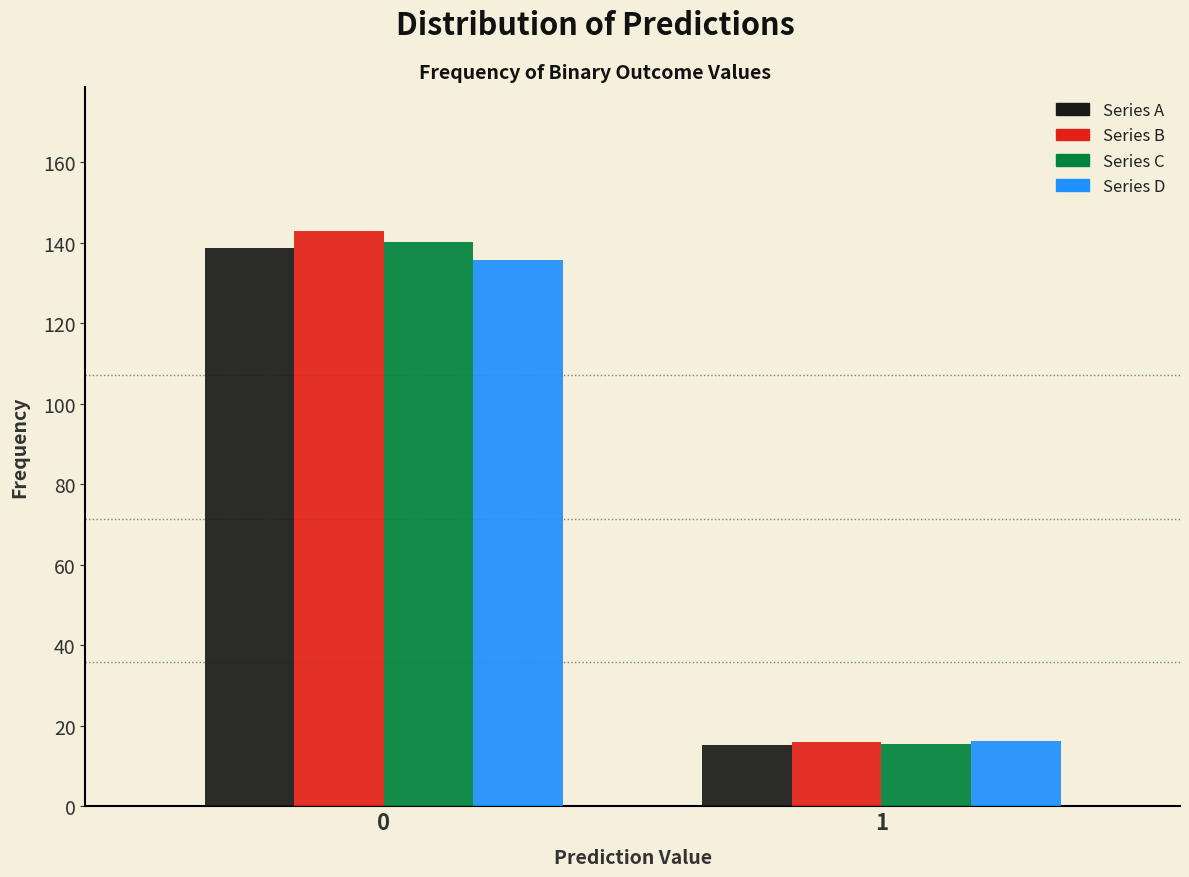

The Series C series shows 140.1 at 0. True or false?

True